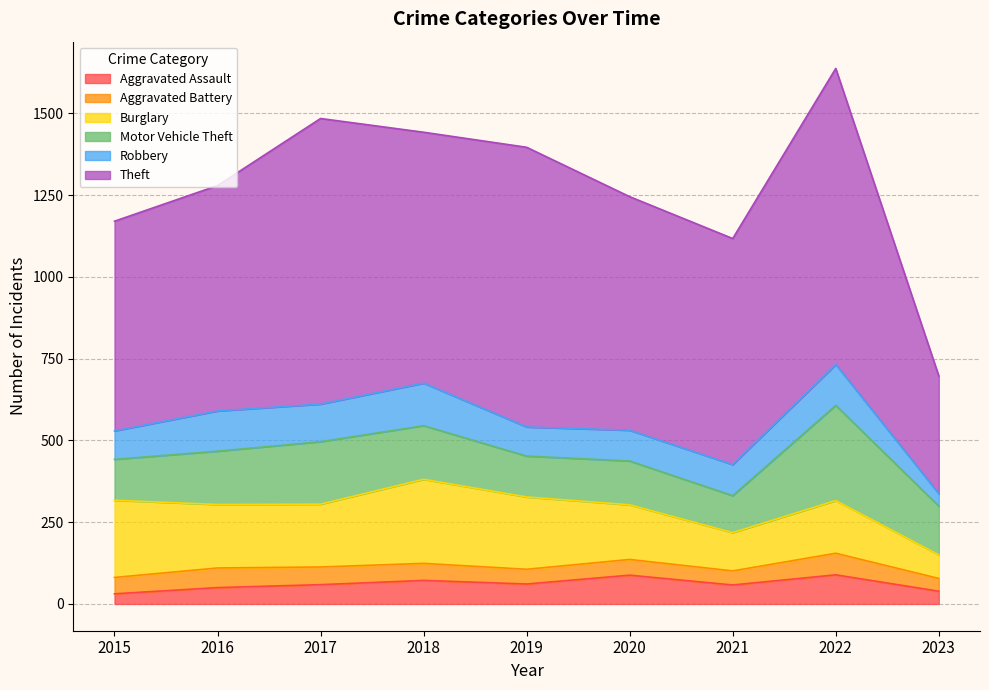

Is it true that Aggravated Battery equals 63 at 2020?

False